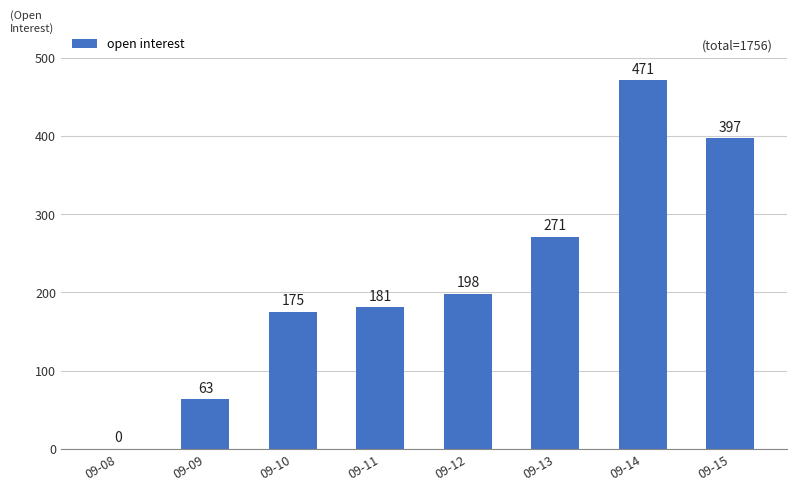

The value at 09-08 is 0. True or false?

True